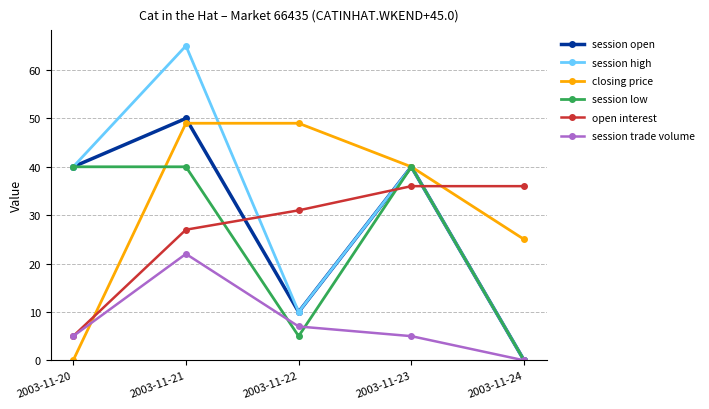

Read the open interest value at 2003-11-23, to the nearest 10.

40